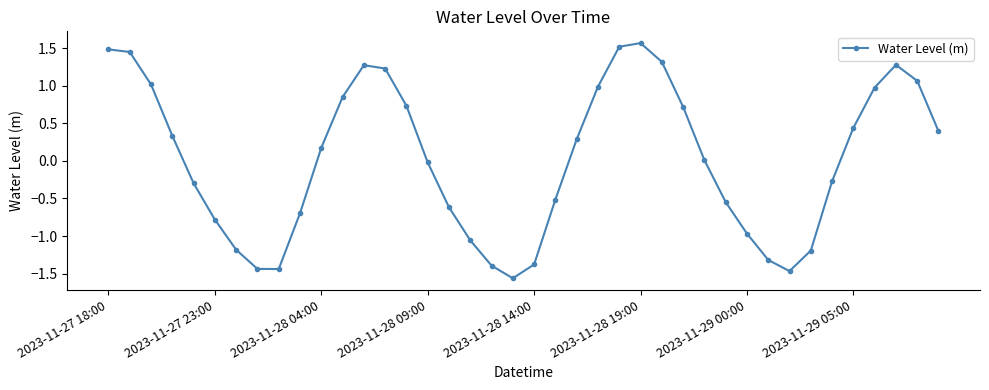

Is this an area chart (filled region under the line)?

No